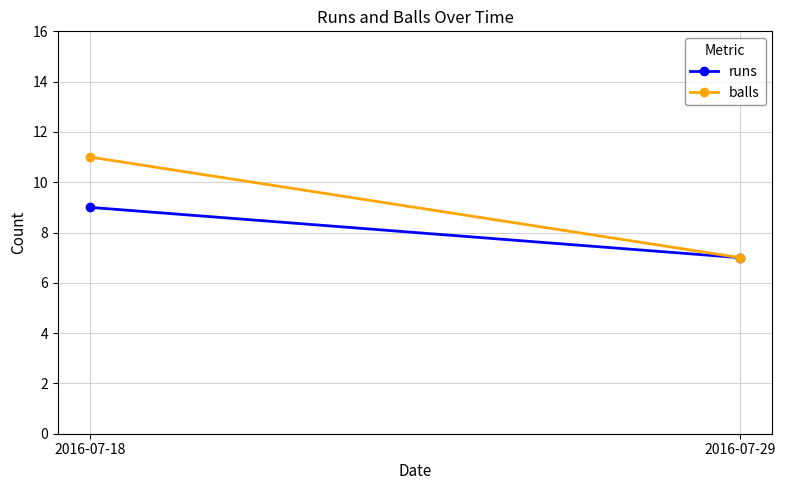

What is the greatest value displayed?

11